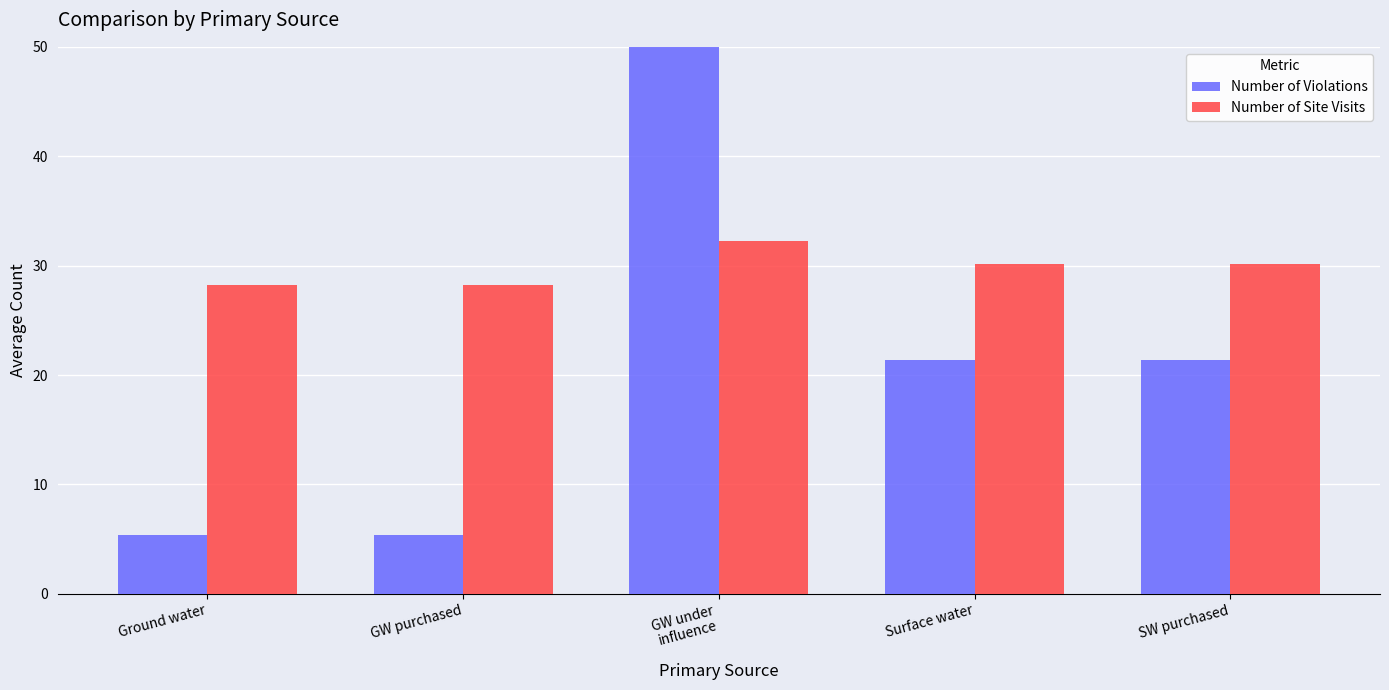

List the series in order of their overall mean, lowest first.

Number of Violations, Number of Site Visits